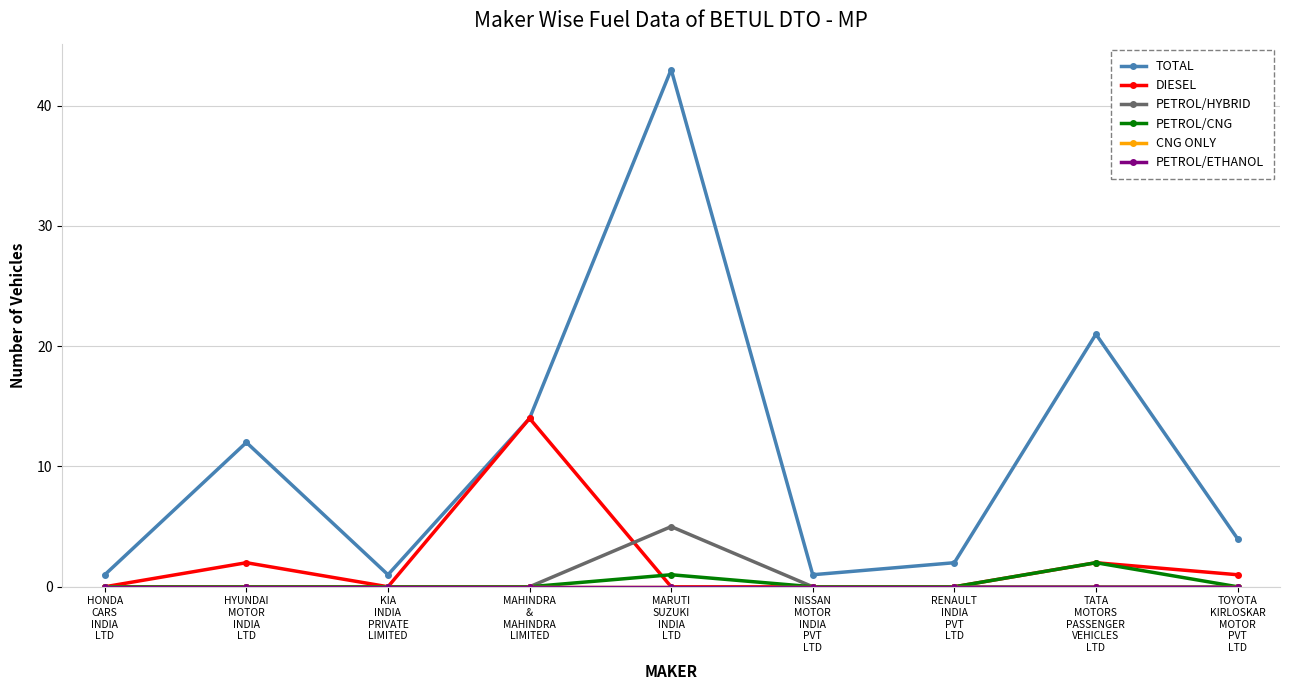

How many lines are shown in the chart?

6